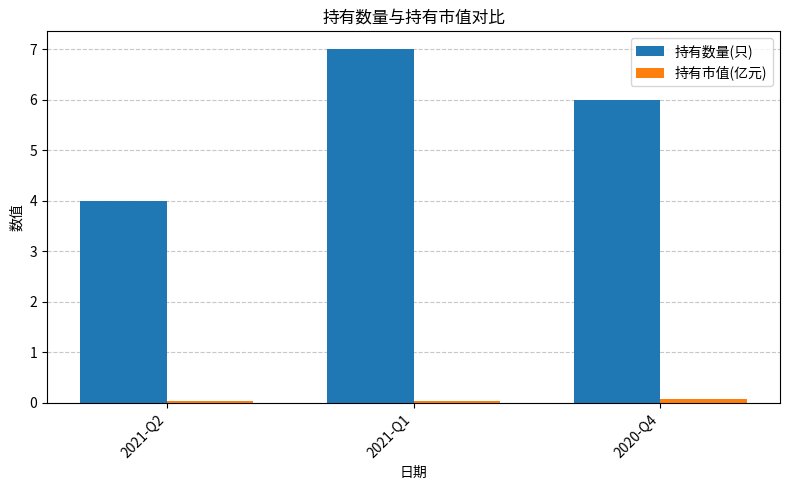

What is the label of the 1st bar from the right?

2020-Q4